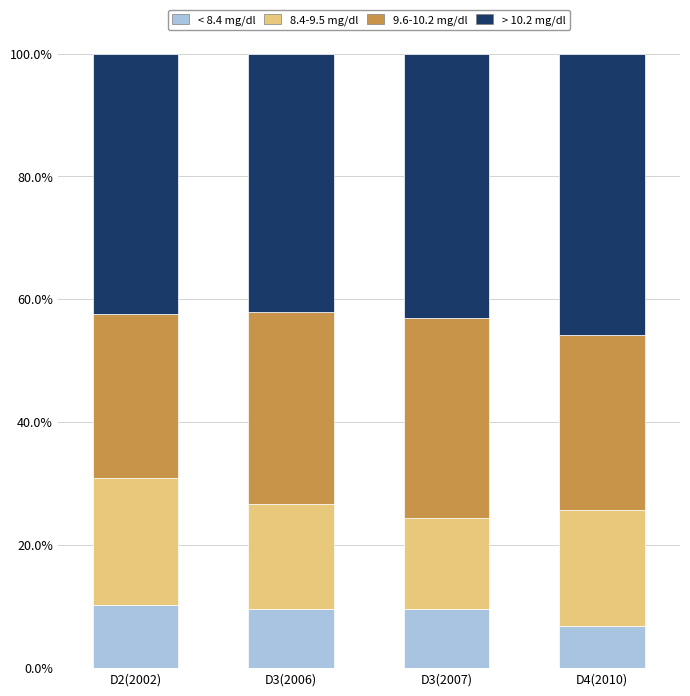

What is the total value across all series at D4(2010)?

100.0